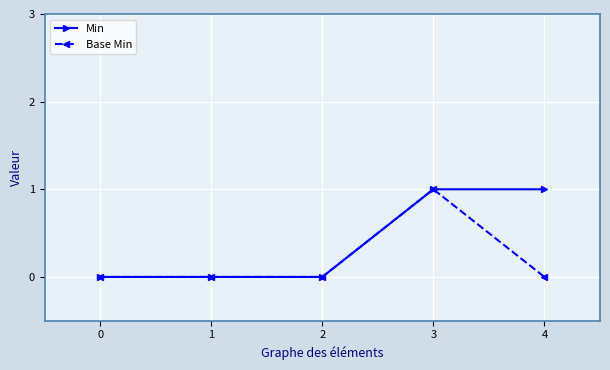

Reading left to right, transcribe all the data shown in this chart.

Min: 0=0	1=0	2=0	3=1	4=1
Base Min: 0=0	1=0	2=0	3=1	4=0